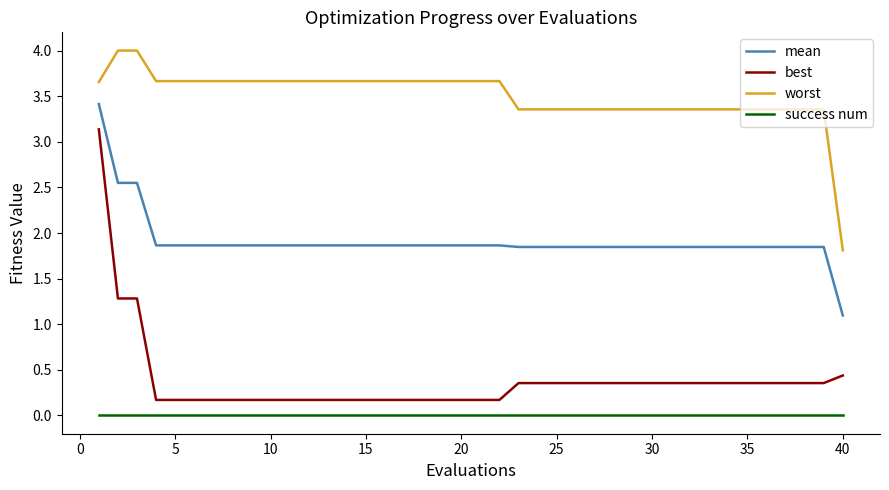

Count the number of categories in the chart.

40